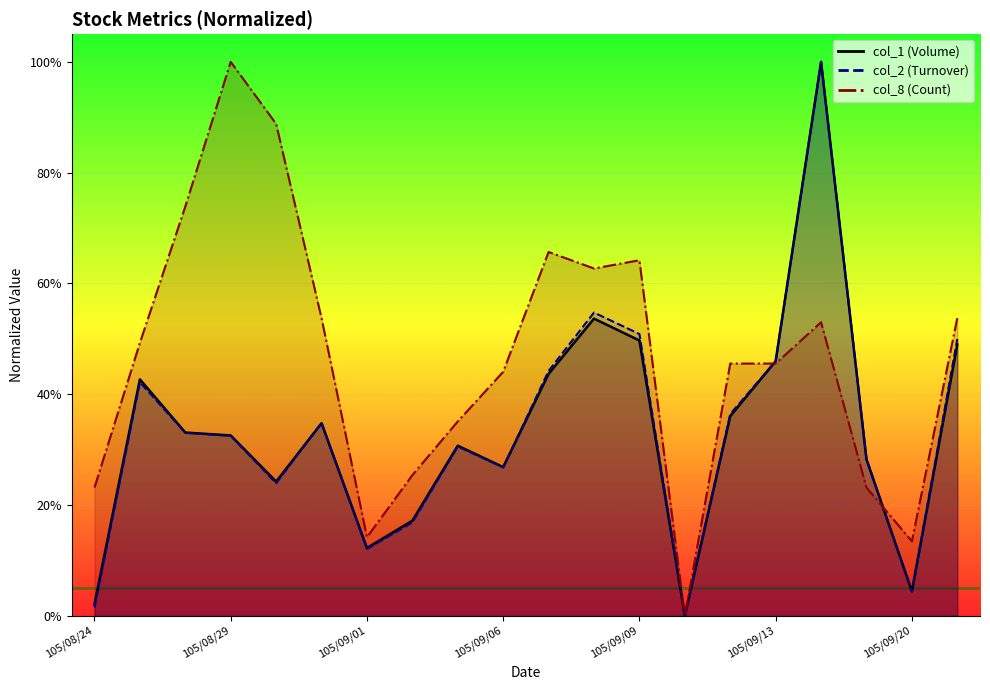

What is the difference between the col_8 values at 105/08/25 and 105/09/07?

16.4